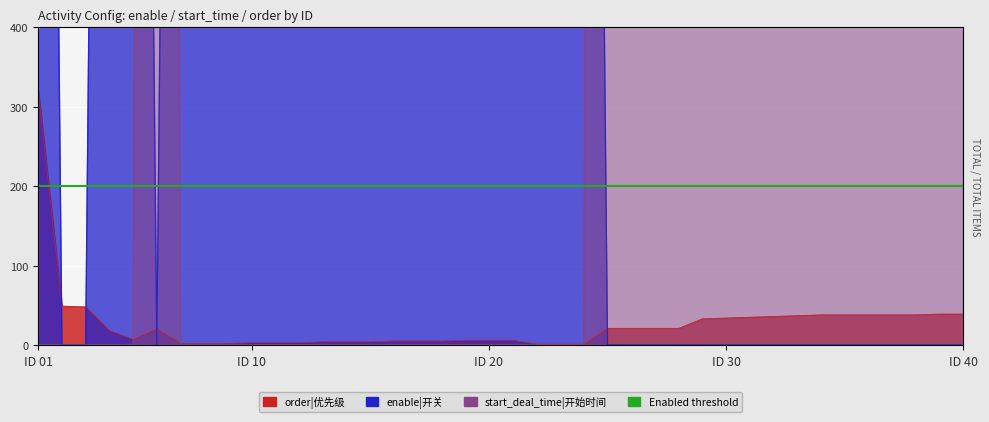

What is the maximum value shown in the chart?

7995.3